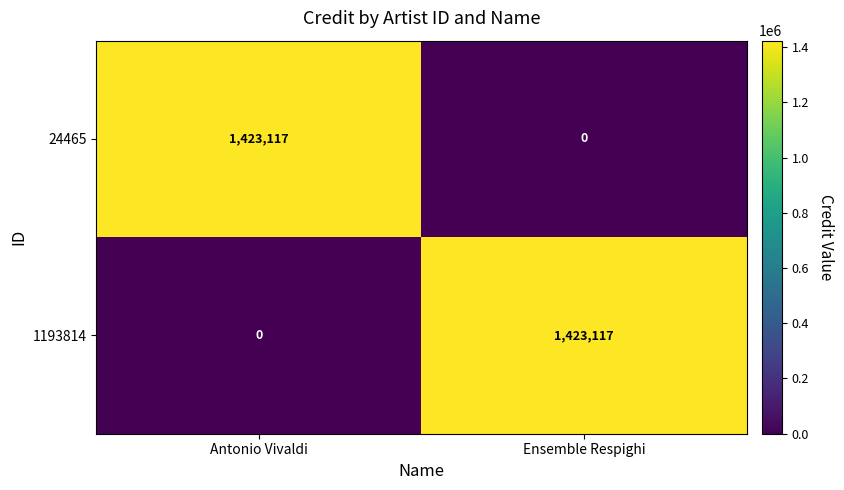

What is the total value across all series at Antonio Vivaldi?

1423117